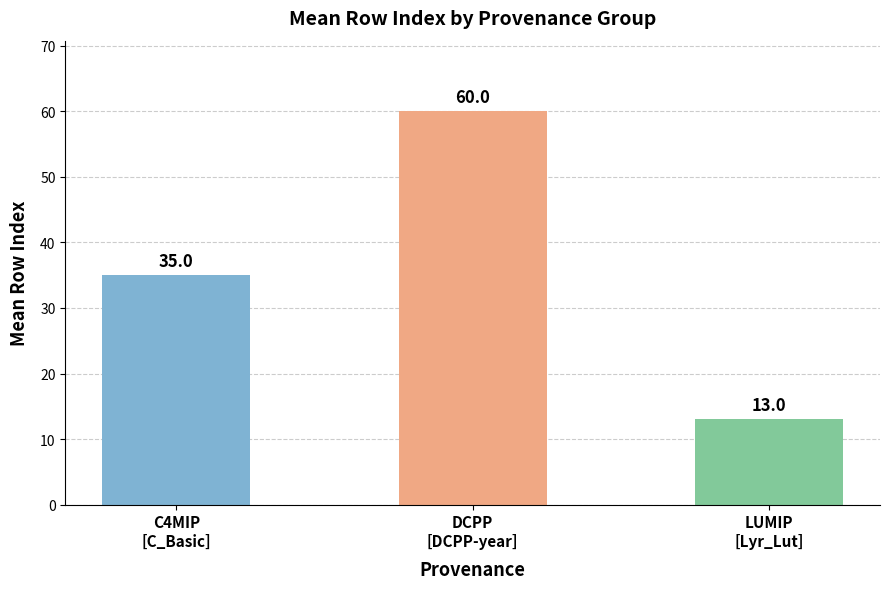

True or false: the data shows 35 at C4MIP
[C_Basic].

True